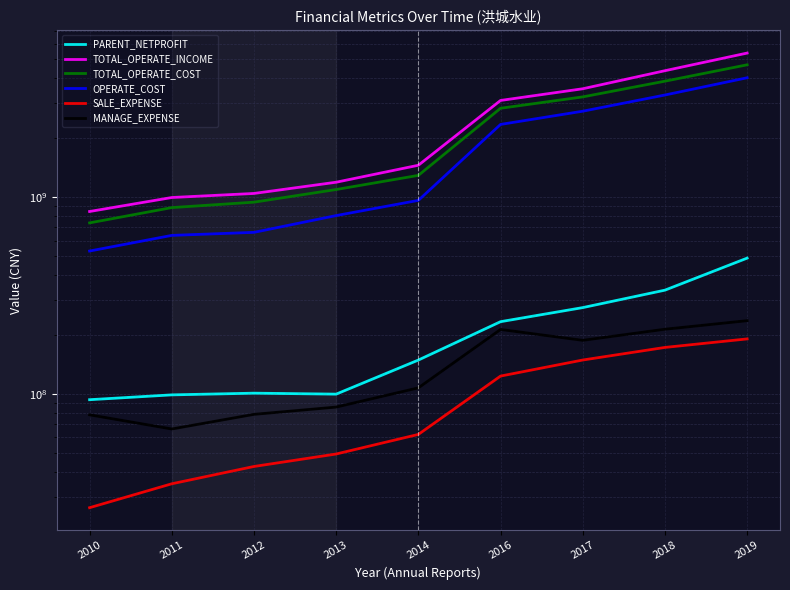

Rank the series by their maximum value, from lowest to highest.

SALE_EXPENSE, MANAGE_EXPENSE, PARENT_NETPROFIT, OPERATE_COST, TOTAL_OPERATE_COST, TOTAL_OPERATE_INCOME